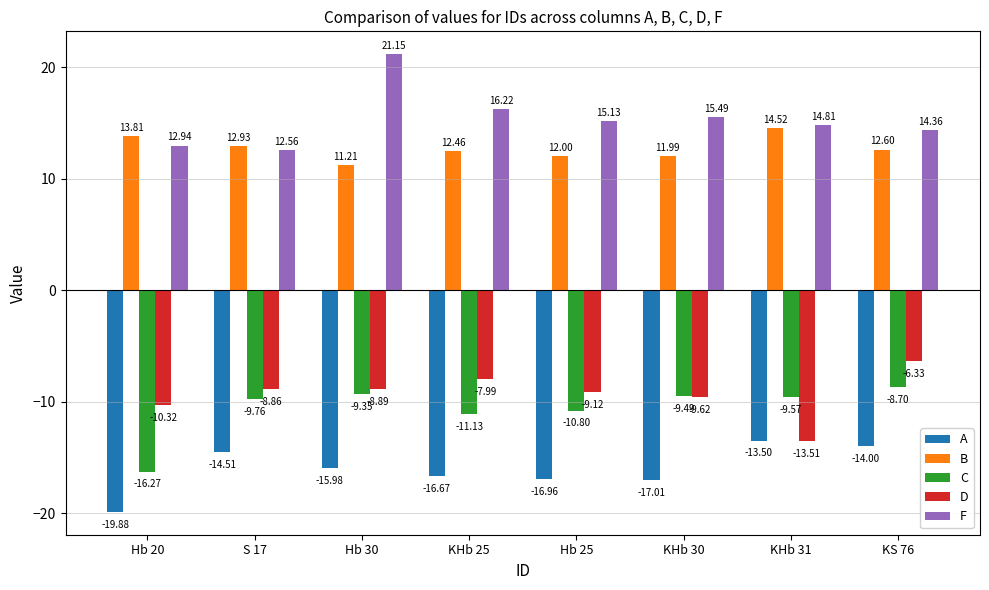

How many bars are there in each group?

5